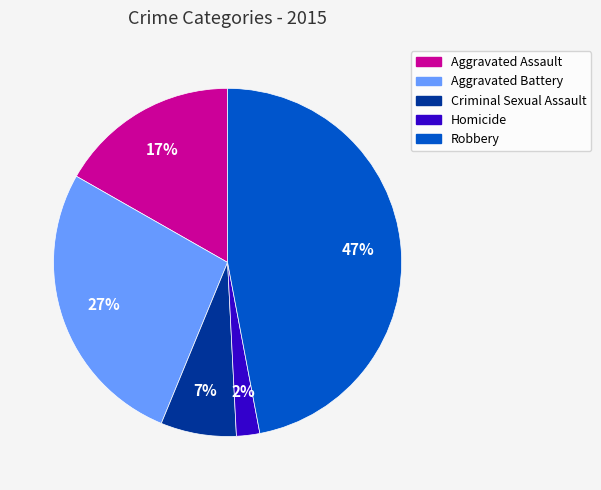

Is there any slice that represents more than half of the pie?

No